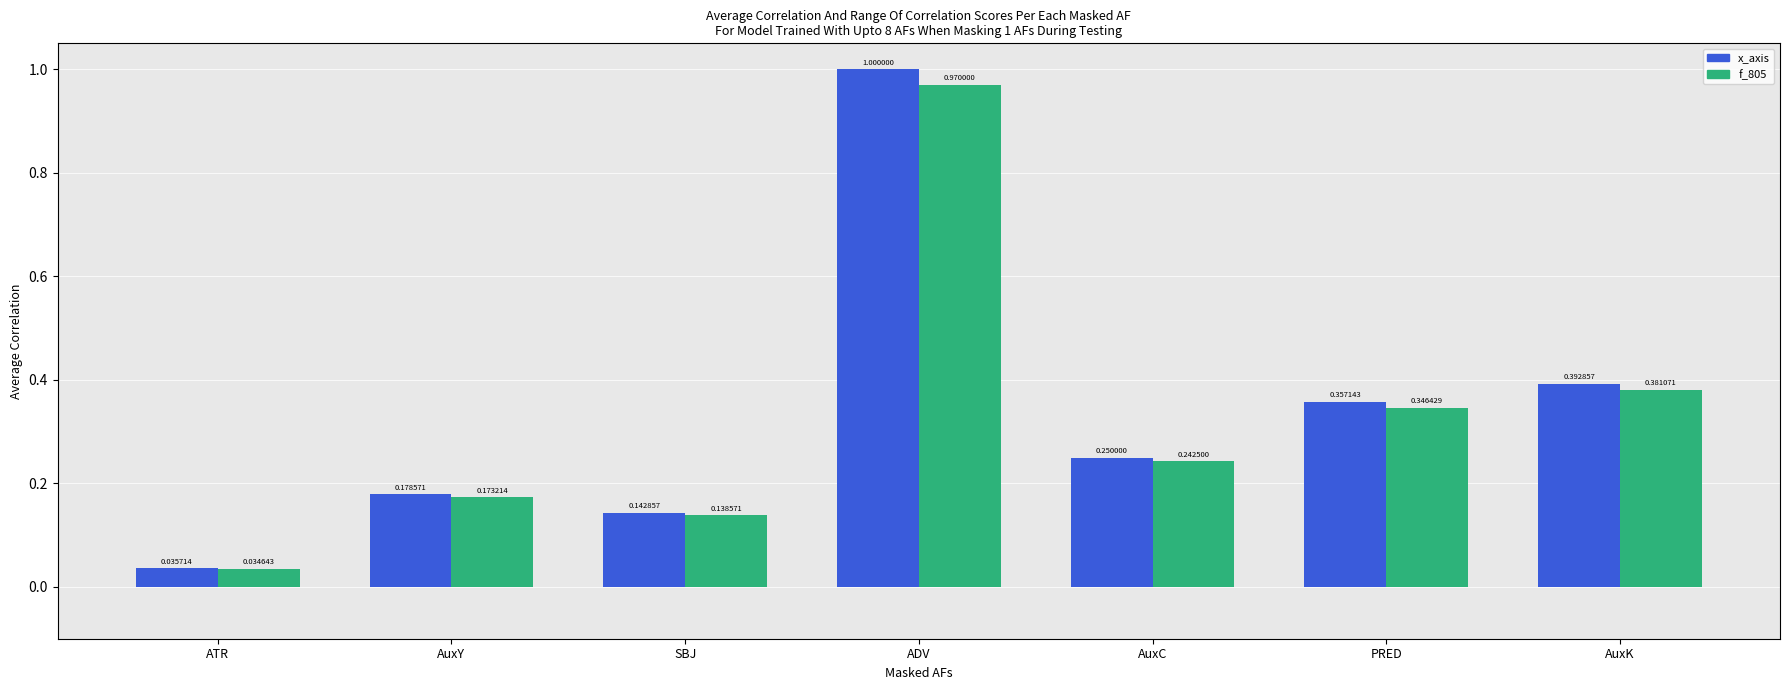

Which series has the largest total across all categories?

x_axis